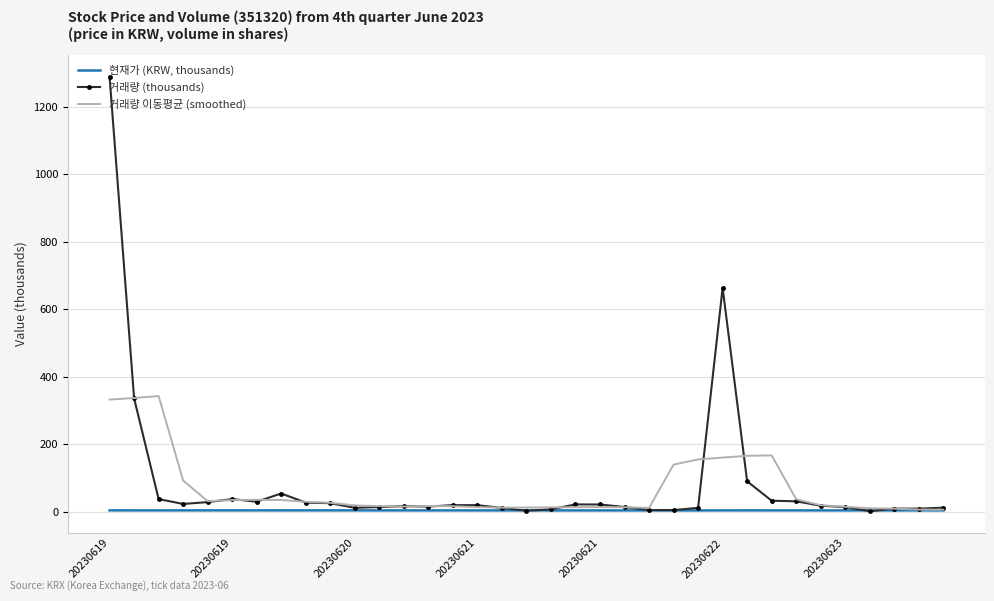

Which series has the widest spread of values?

거래량 (thousands)